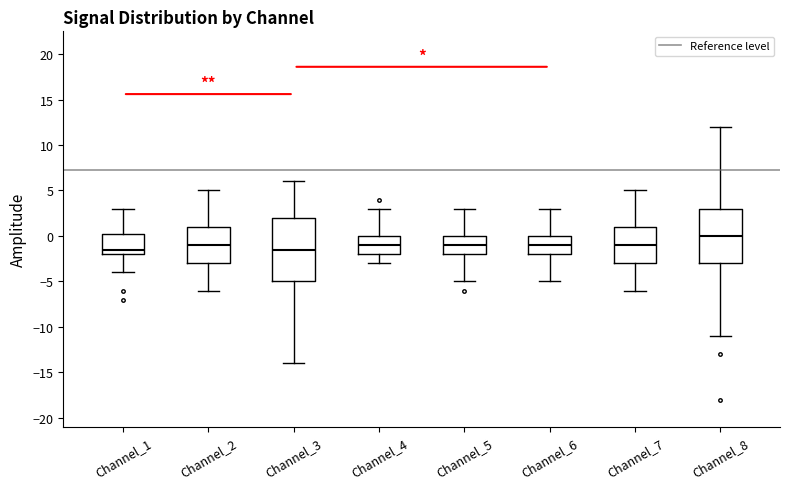

Which box is the tallest, from its lower edge to its upper edge?

Channel_3